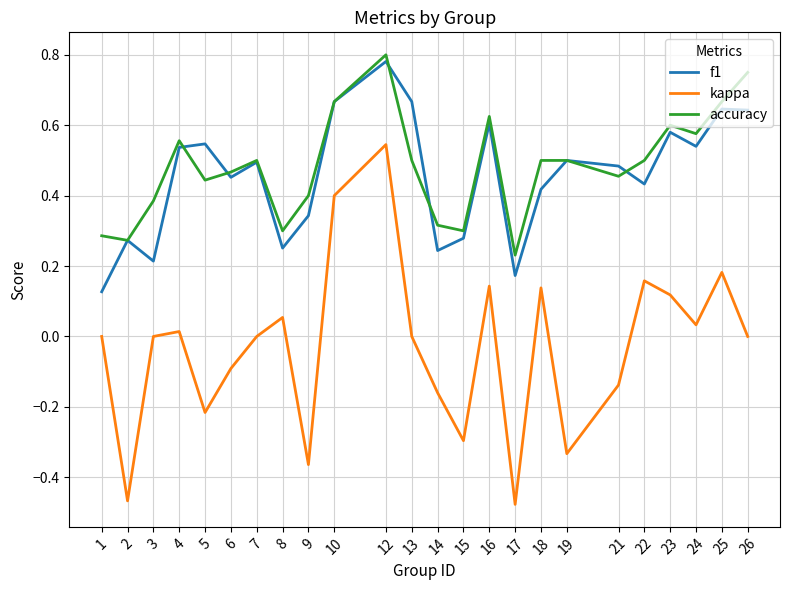

True or false: accuracy and kappa intersect in this chart.

False